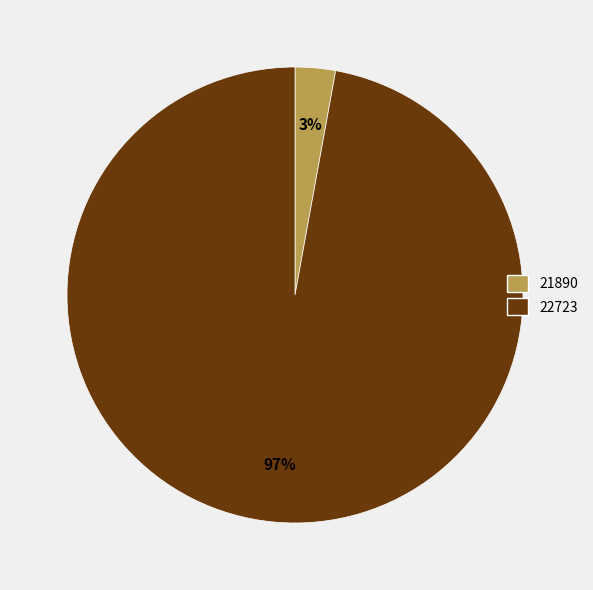

Is the sum of 21890 and 22723 greater than half?

Yes